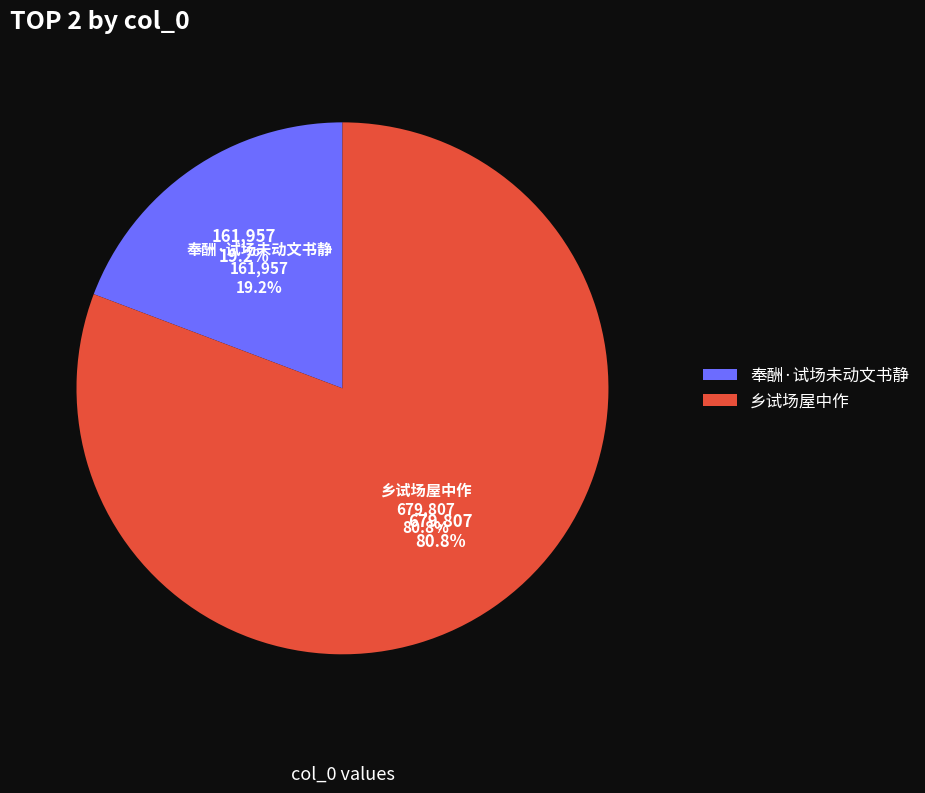

Does any single category account for the majority?

Yes